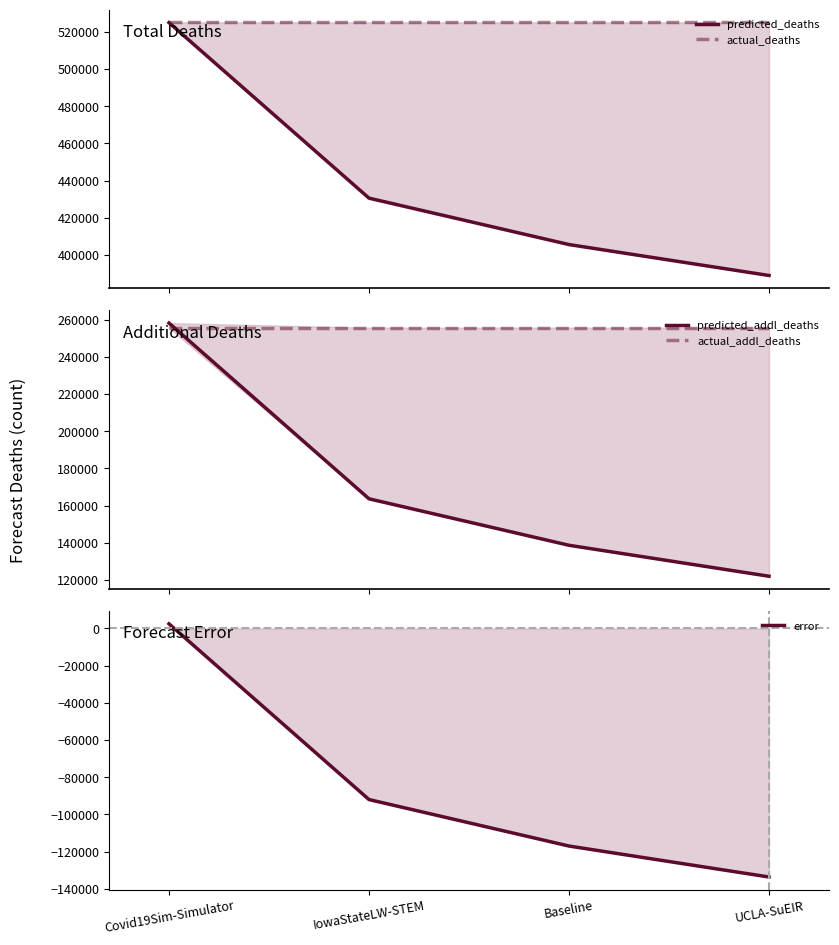

How many values in the error series exceed -91996?

1